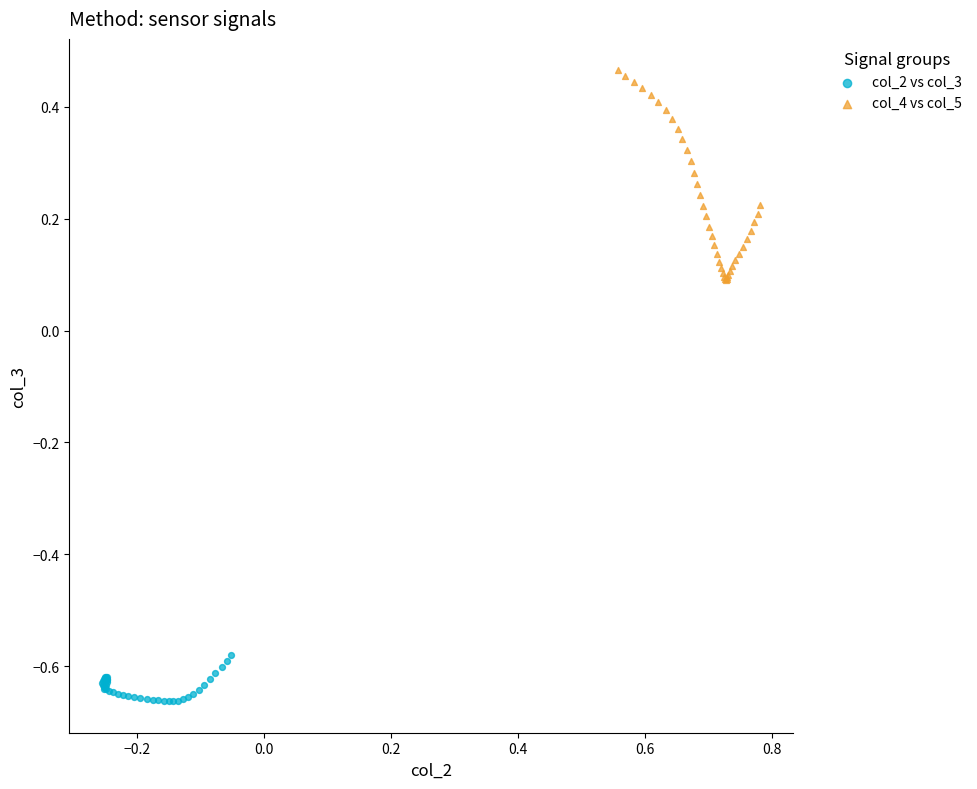

What are all the series names shown in the legend?

col_2 vs col_3, col_4 vs col_5